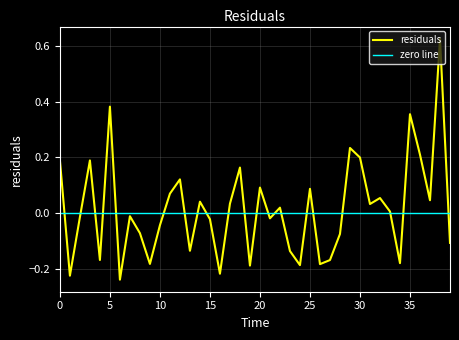

Which series has the widest spread of values?

residuals